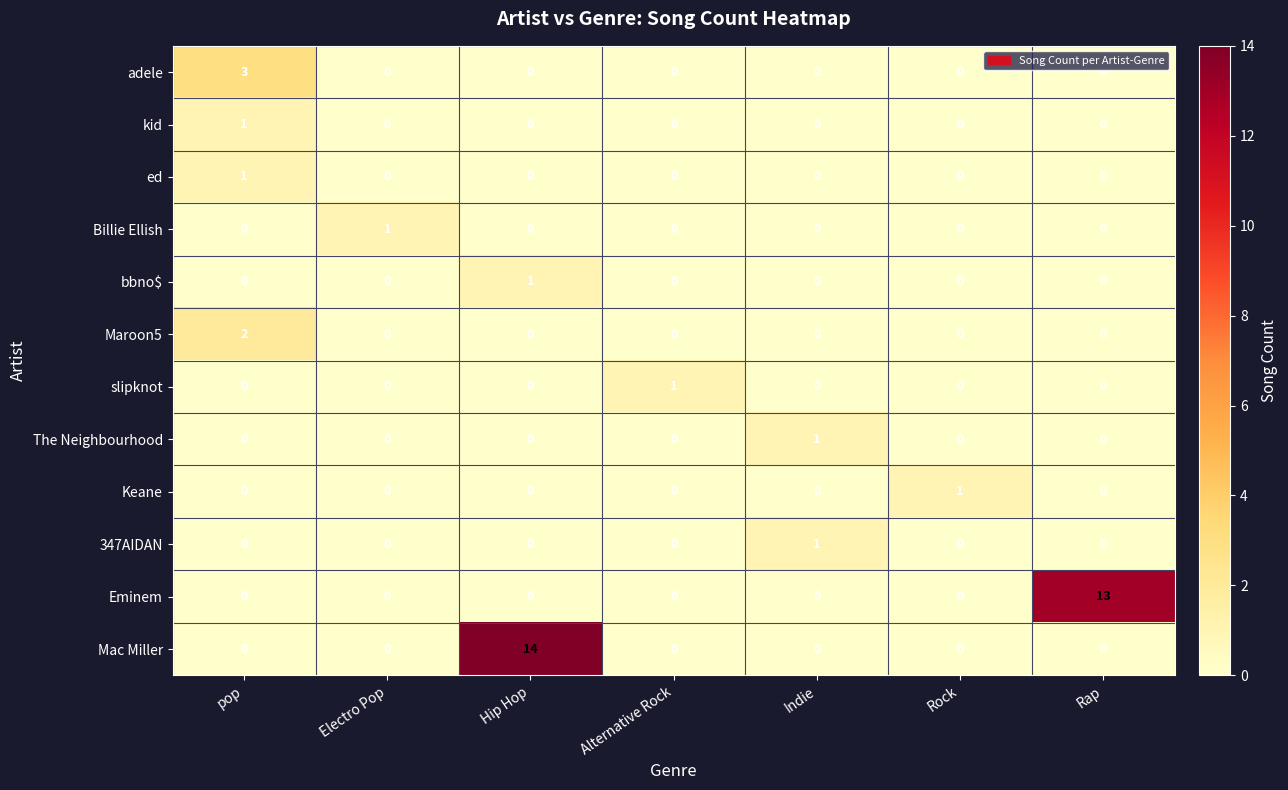

What is the difference between the maximum and second lowest values in the Eminem series?

13